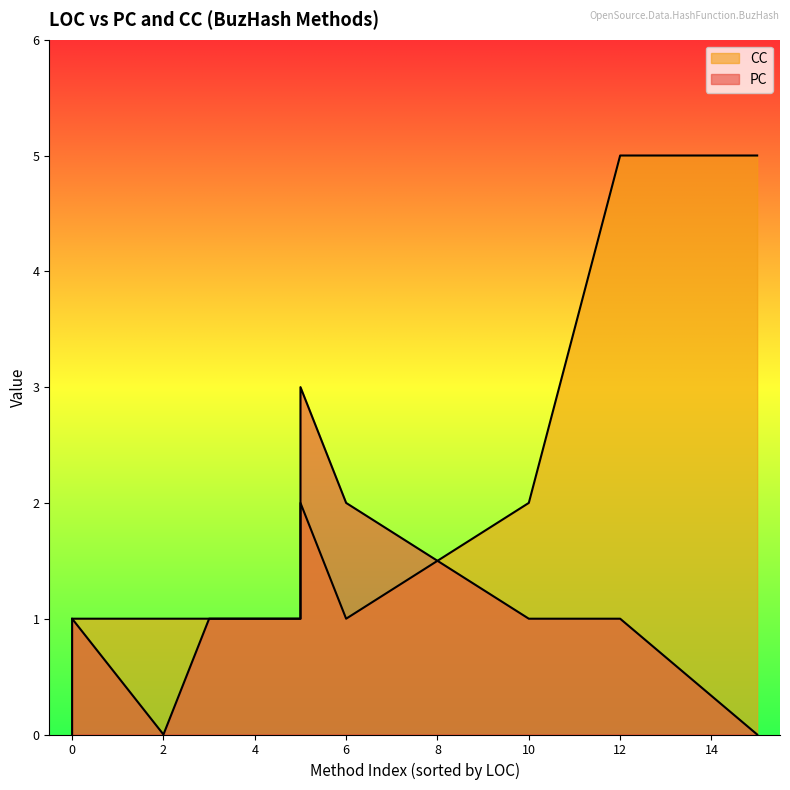

The value of PC at 10 is 1. True or false?

True